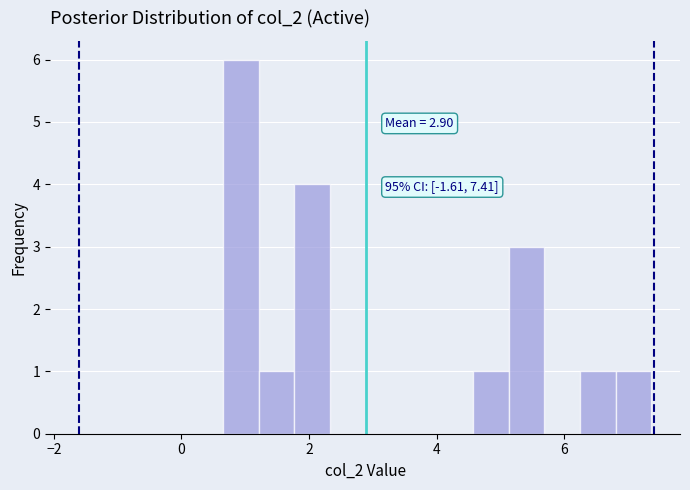

Around what value on the x-axis is the tallest bar? Give the approximate position of its centre, as read against the axis.

1.0